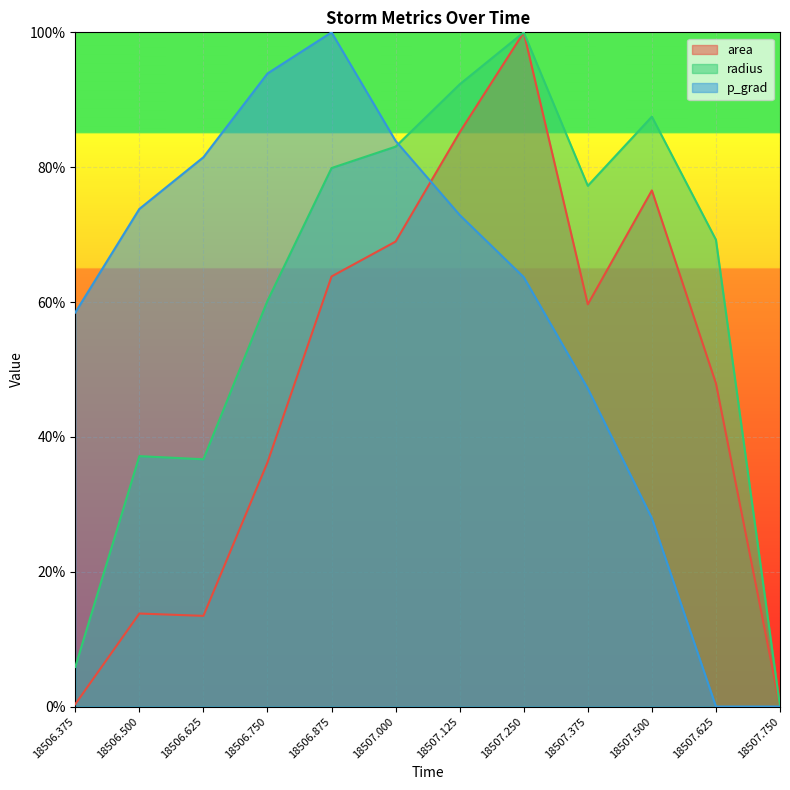

Which series has the largest range (max minus min)?

area